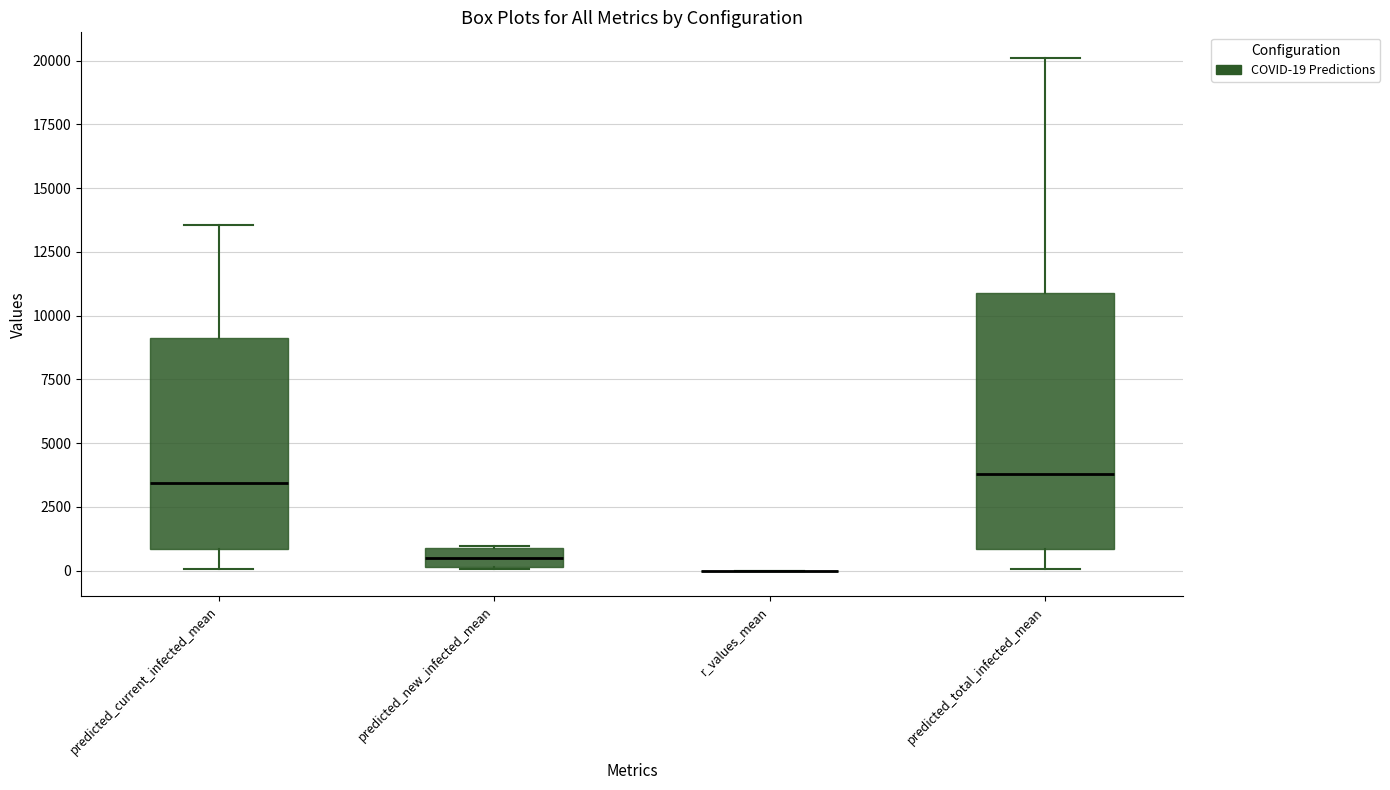

Comparing the boxes themselves (not the whiskers), which one is the tallest?

predicted_total_infected_mean